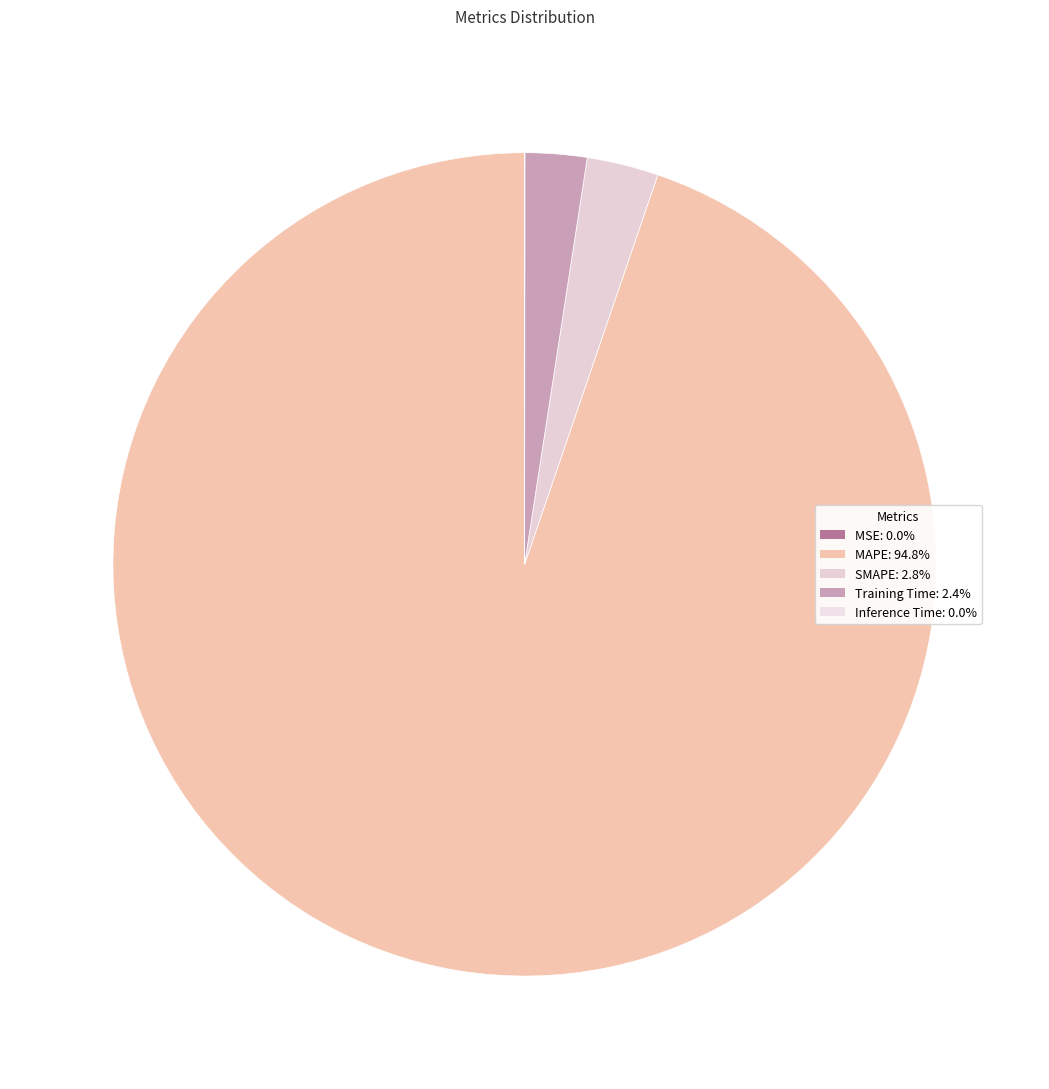

Does any single category account for the majority?

Yes